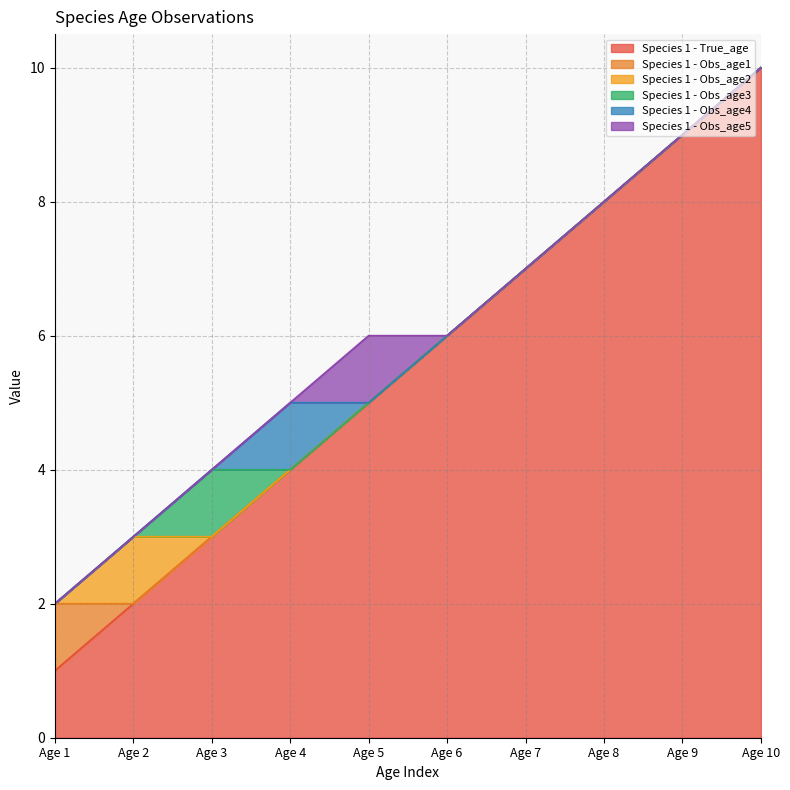

Count the number of data series in this chart.

6